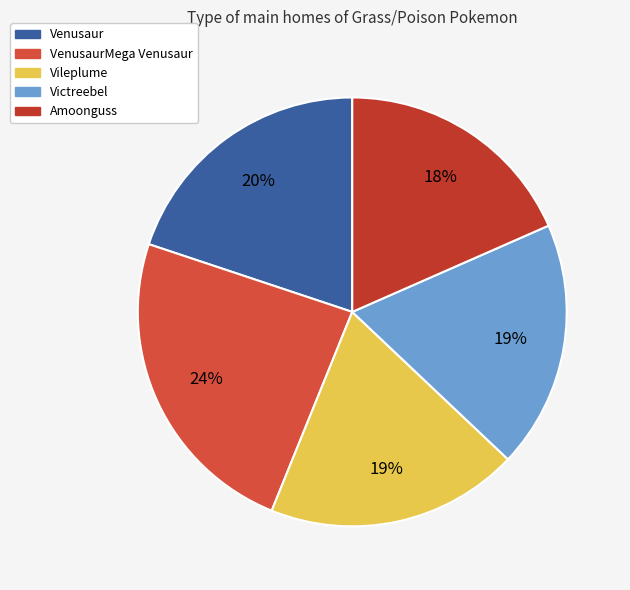

How many slices are in this pie chart?

5